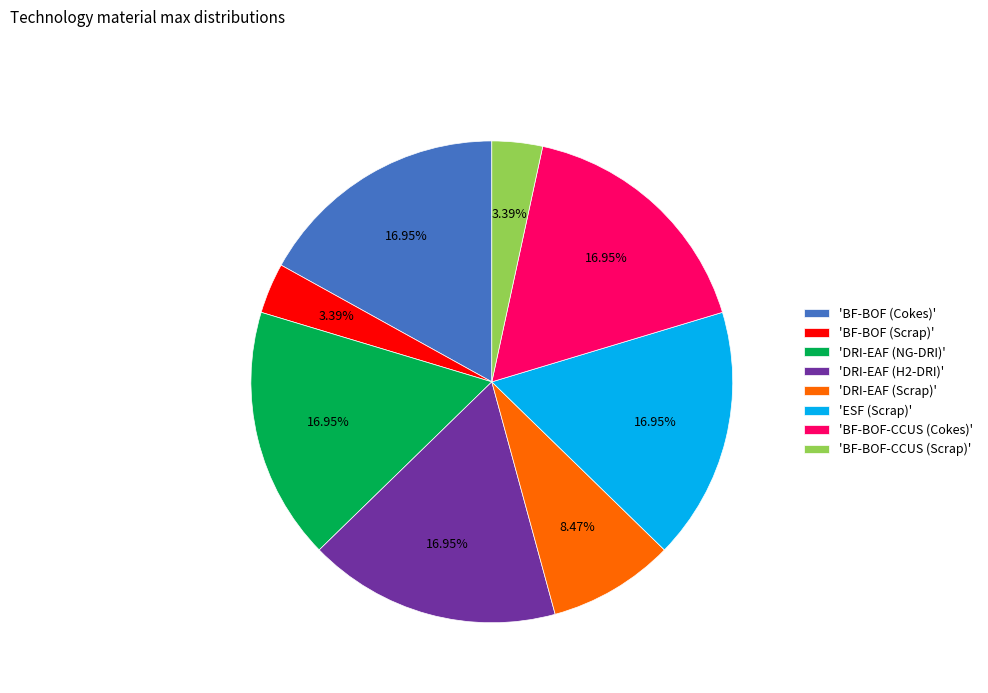

Do 'BF-BOF-CCUS (Scrap)' and 'DRI-EAF (H2-DRI)' together represent more than half of the pie?

No